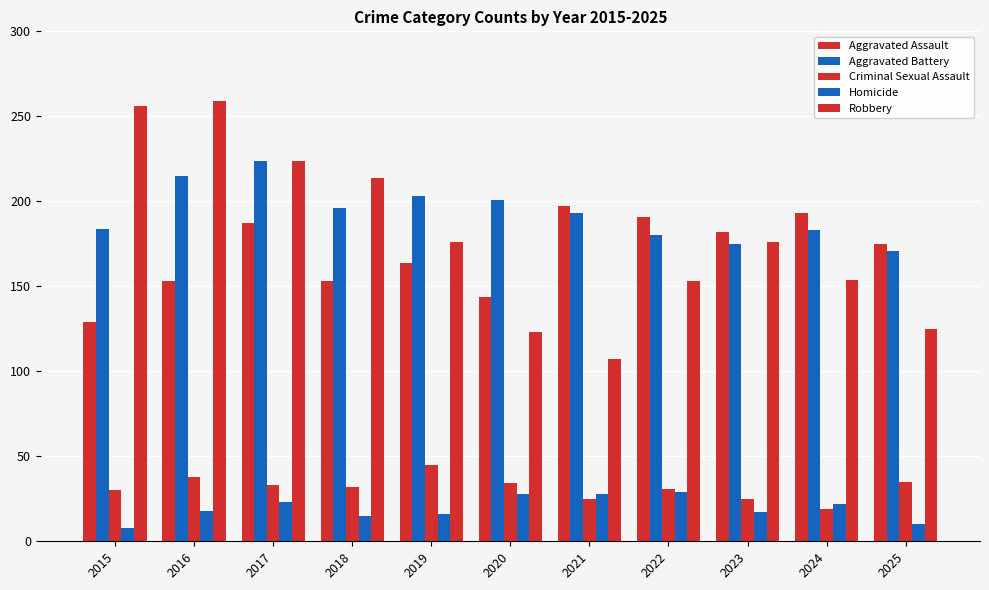

How many distinct data groups are displayed?

5